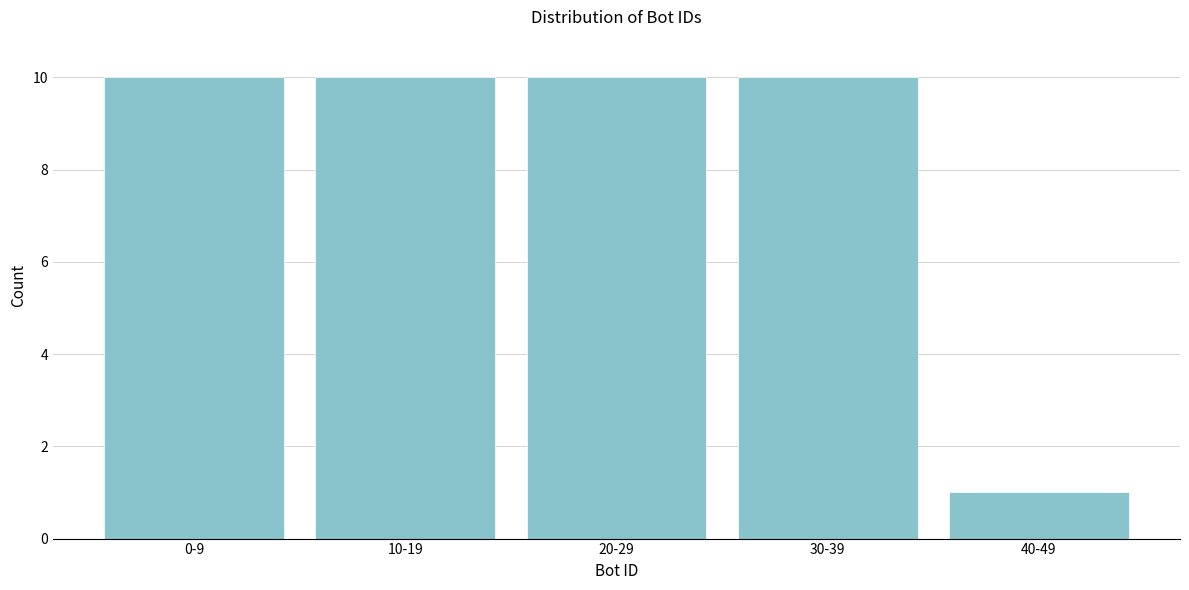

Reading right to left, what are all the values shown in this chart?

1	10	10	10	10